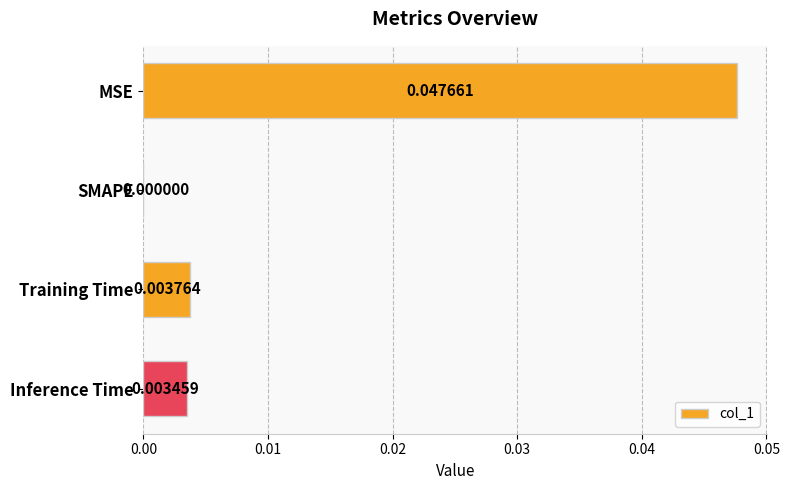

How many data points are above 0?

3